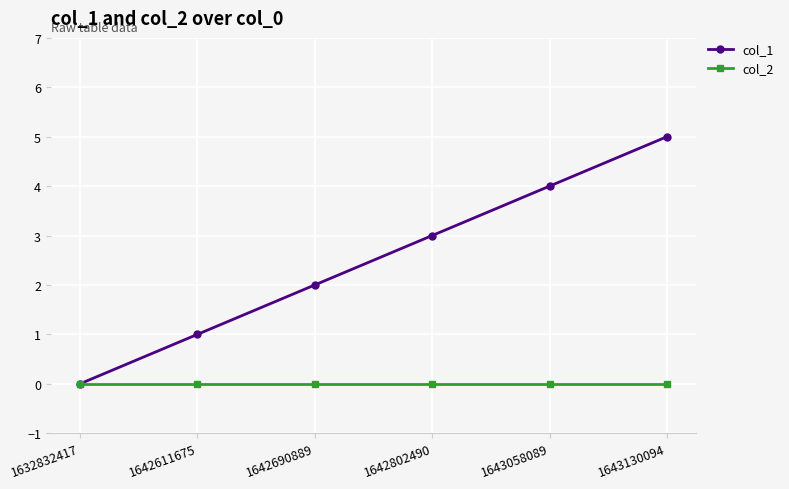

What is the value of the col_1 point at the 3rd from the left?

2